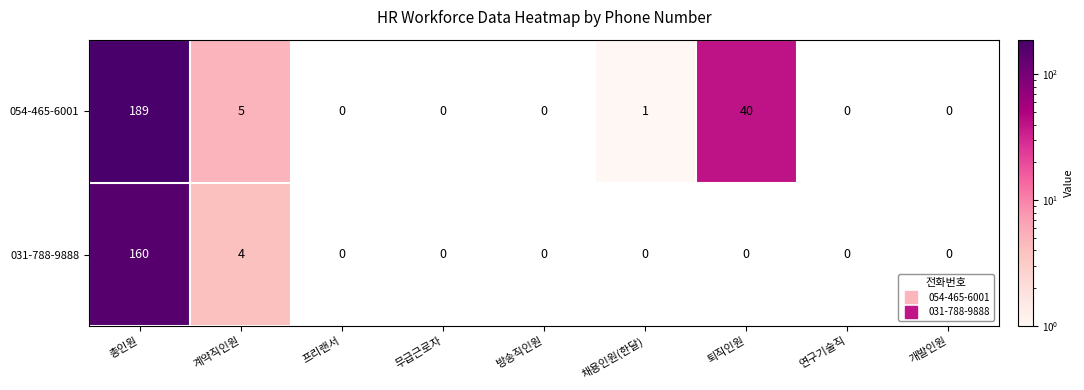

What is the average value of the 031-788-9888 series?

18